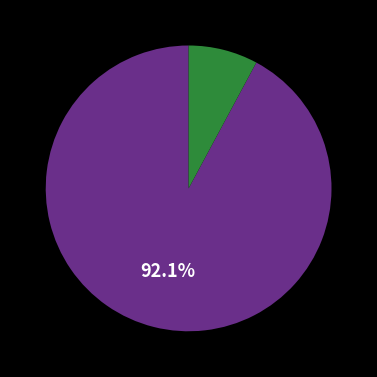

Does any single category account for the majority?

Yes